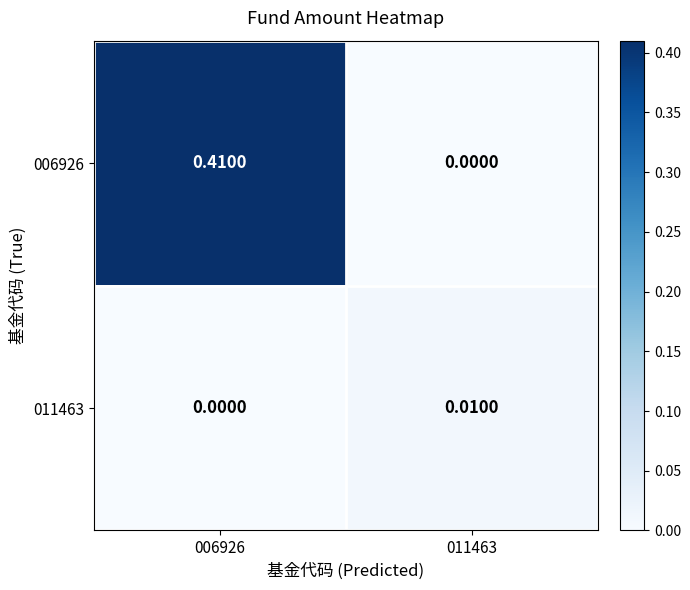

Is the value of 011463 at 006926 greater than the value of 006926 at 006926?

No